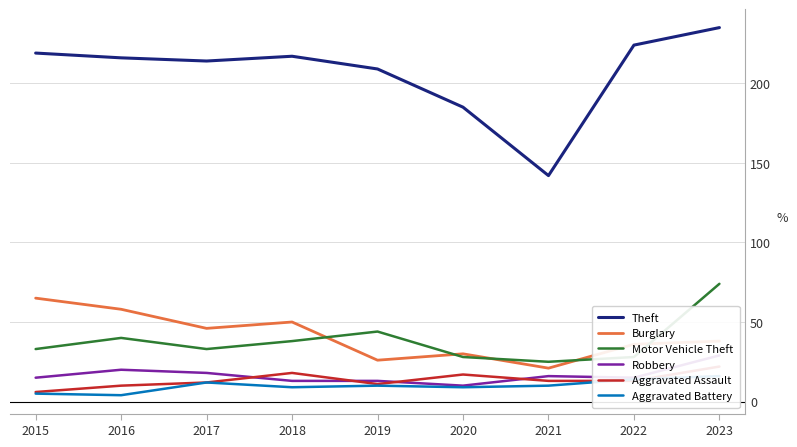

Between 2019 and 2022, which is larger?

2022